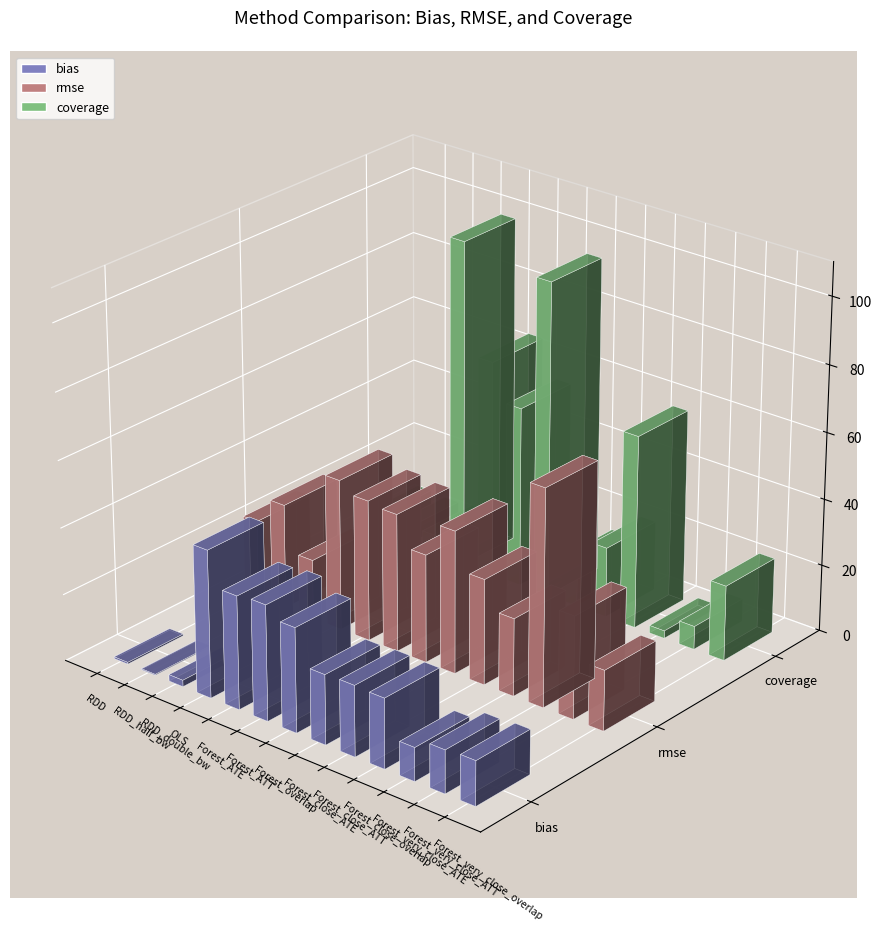

What is the difference between the maximum and minimum values in the coverage series?

96.6